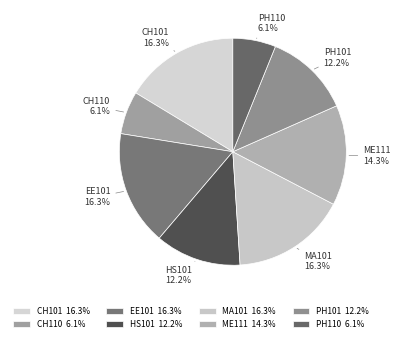

Combined, what portion of the pie is PH101 and MA101?

28.6%